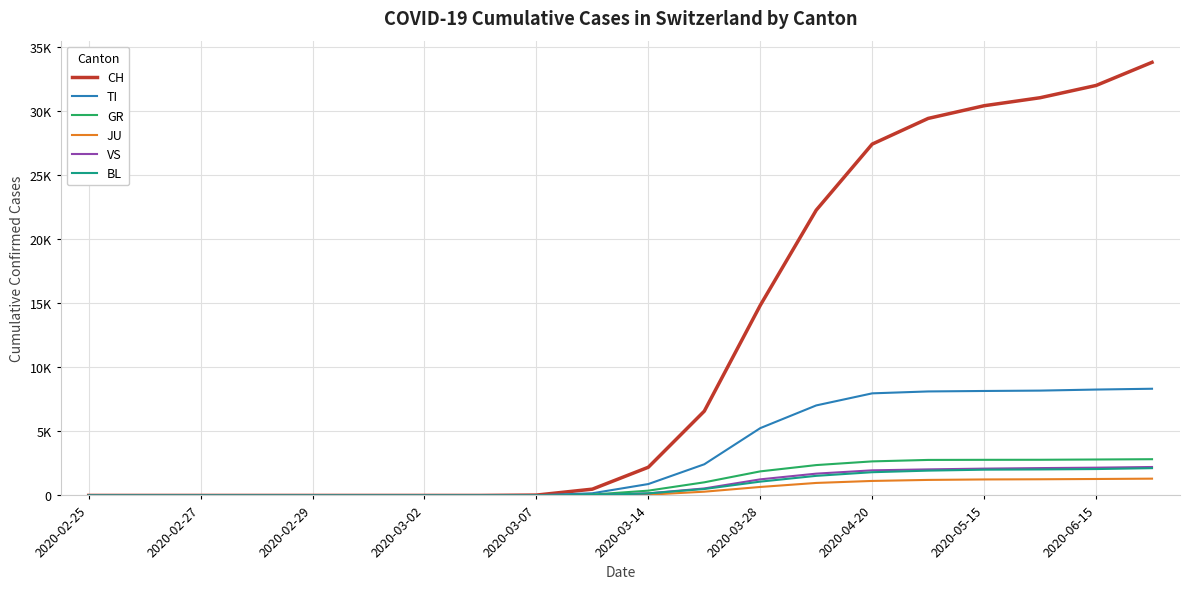

What is the highest value of the GR series?

2826